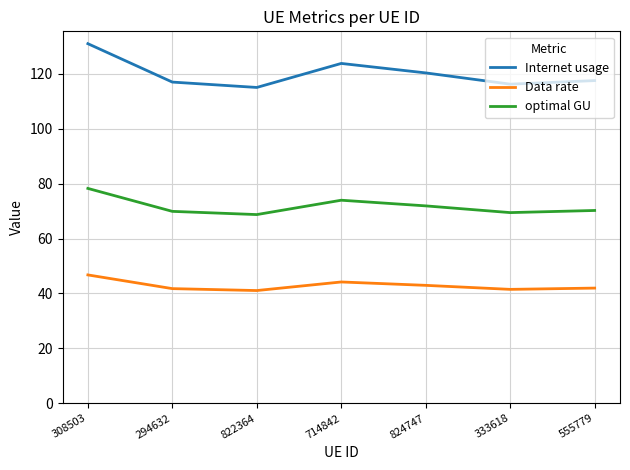

What is the approximate value of optimal GU at 333618?

69.4